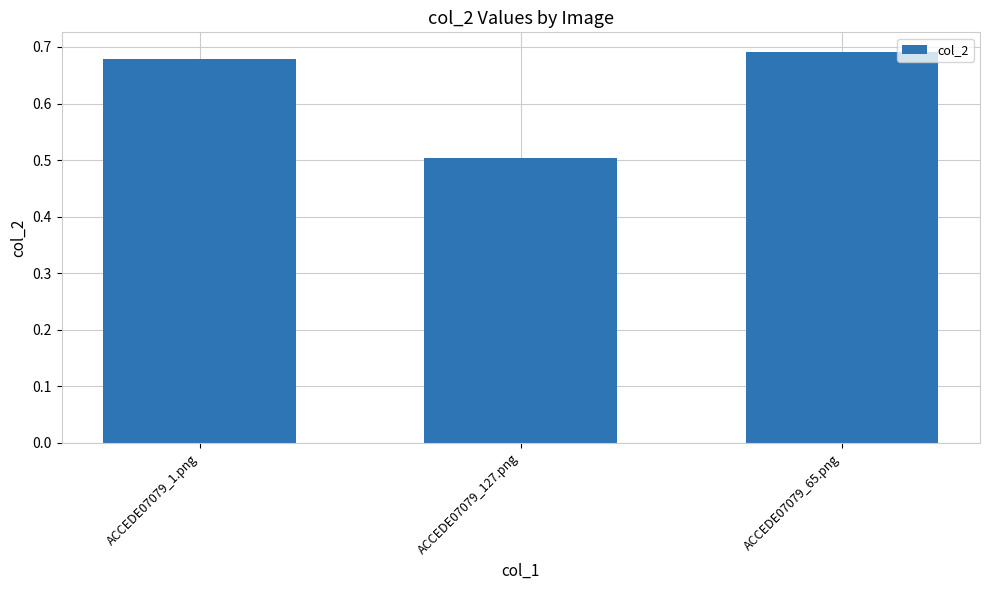

What position from the right is ACCEDE07079_65.png?

1